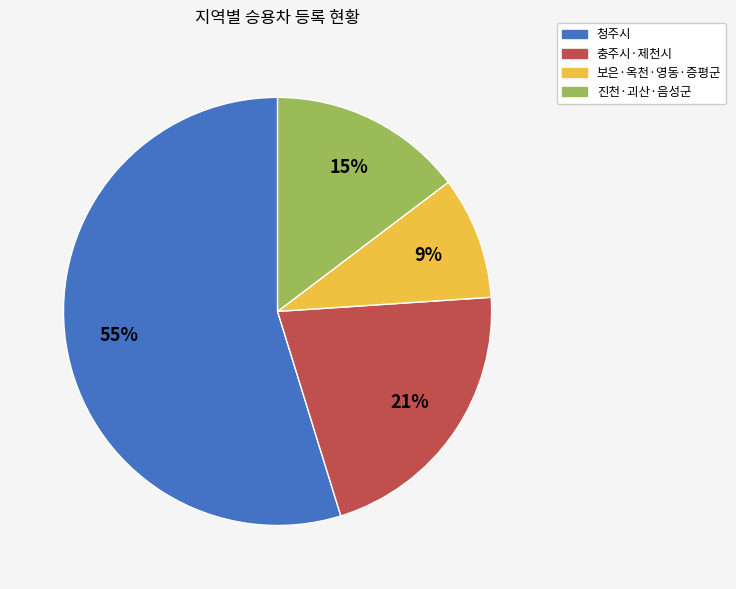

Is there a majority slice in this chart?

Yes